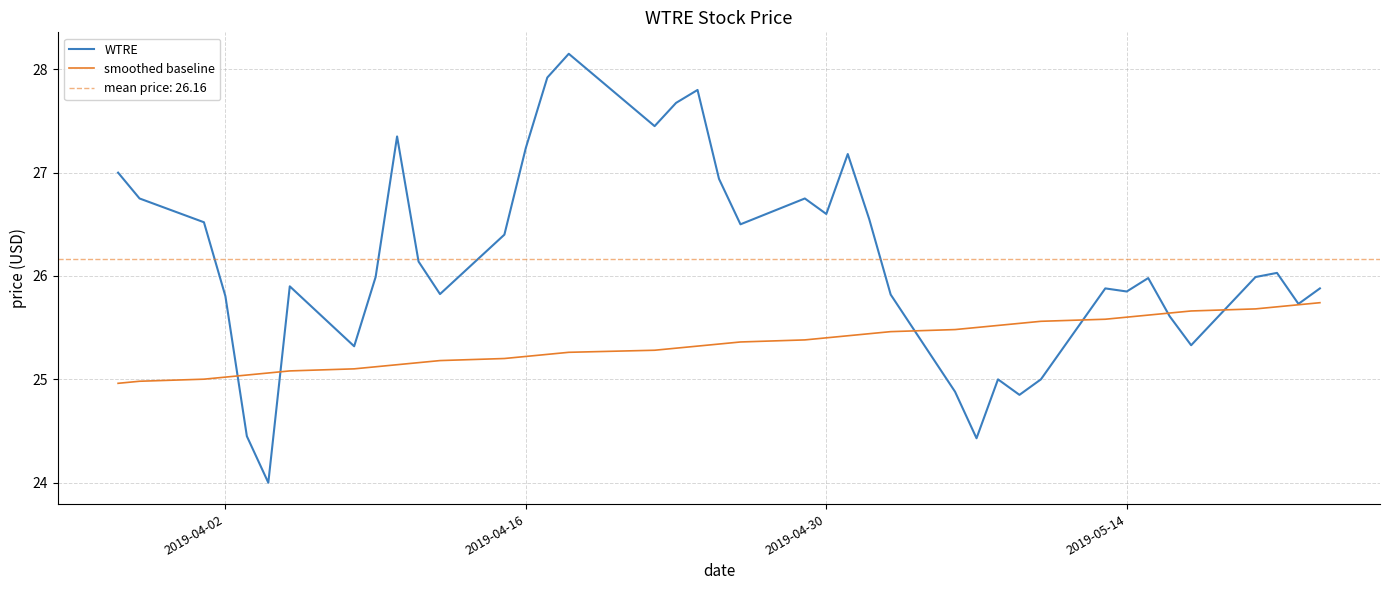

Which series has the largest range (max minus min)?

WTRE